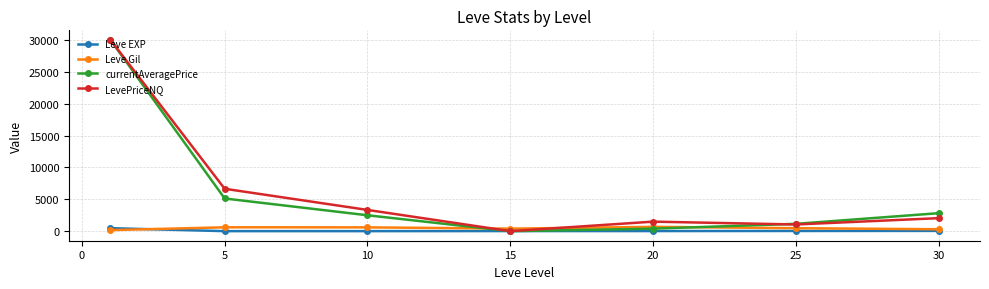

Count the number of data series in this chart.

4